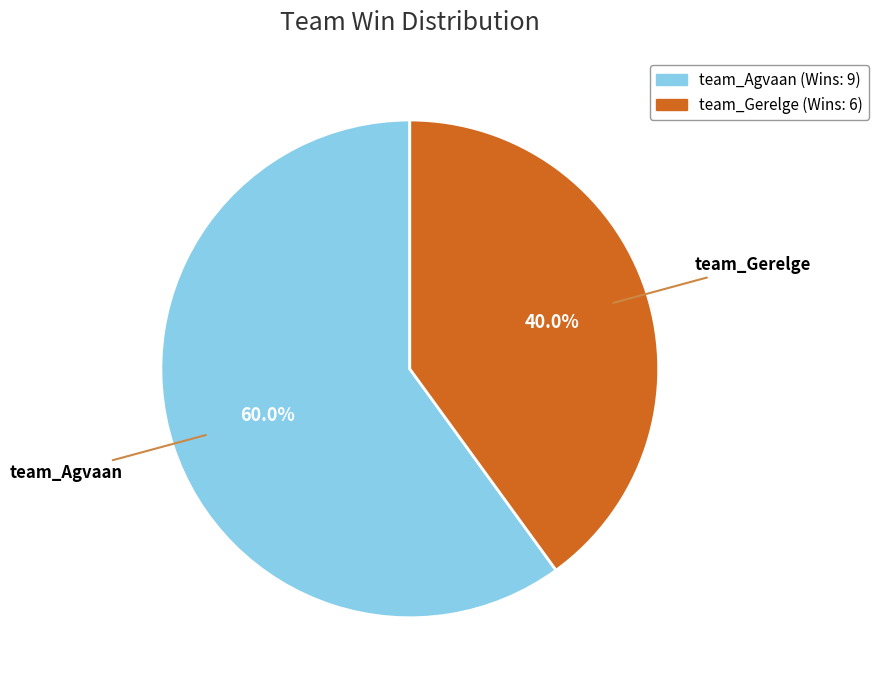

How many segments does this pie chart have?

2